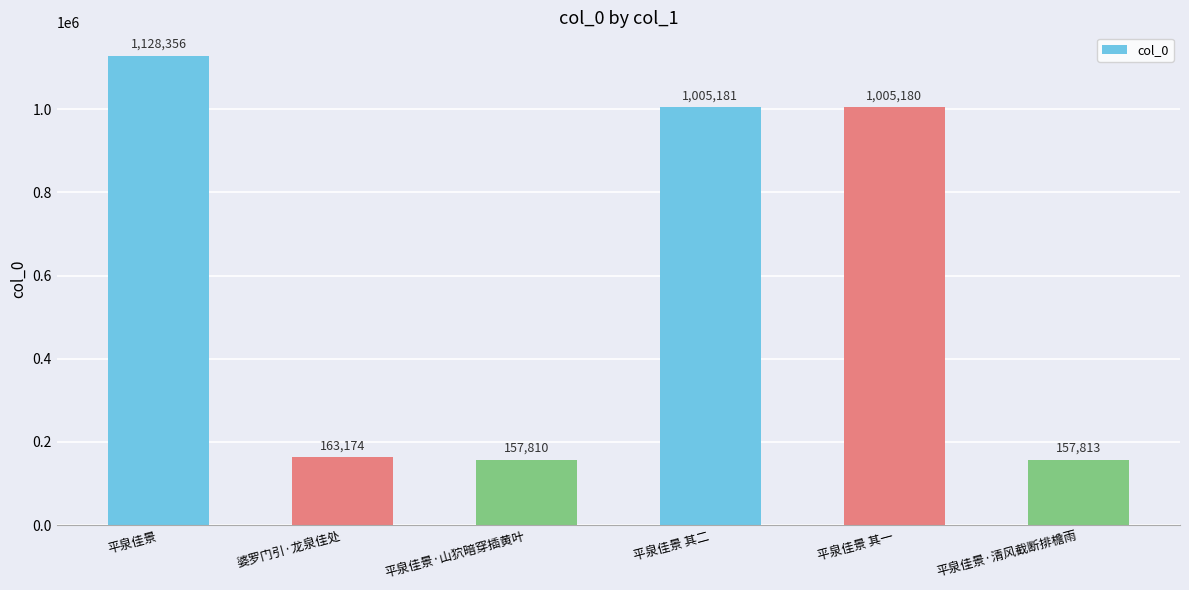

What is the sum of all values?

3617514